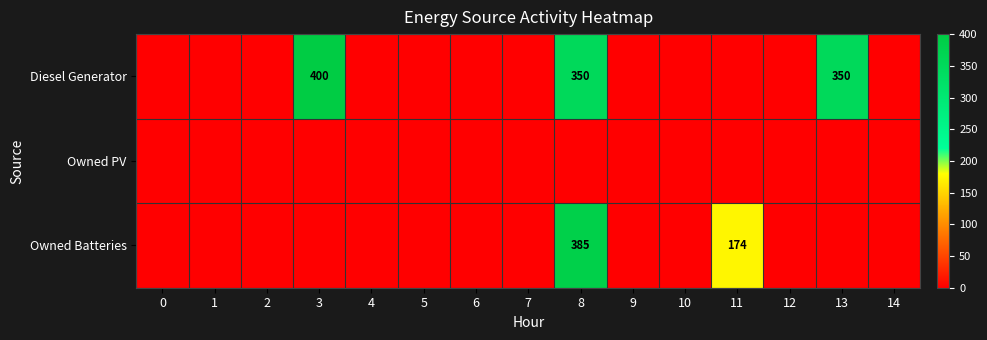

Is it true that Diesel Generator equals 350 at 13?

True